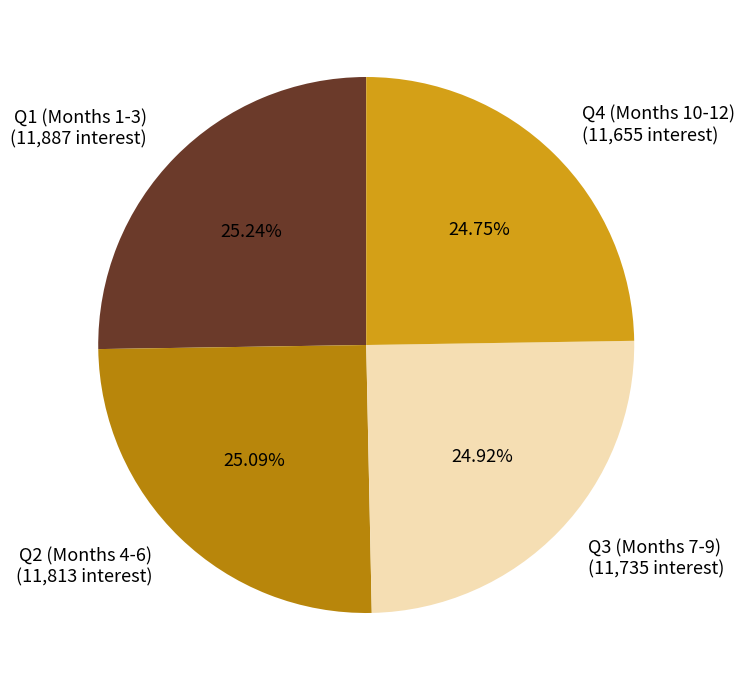

Does Q1 (Months 1-3) (11,887 interest) account for over 50% of the chart?

No